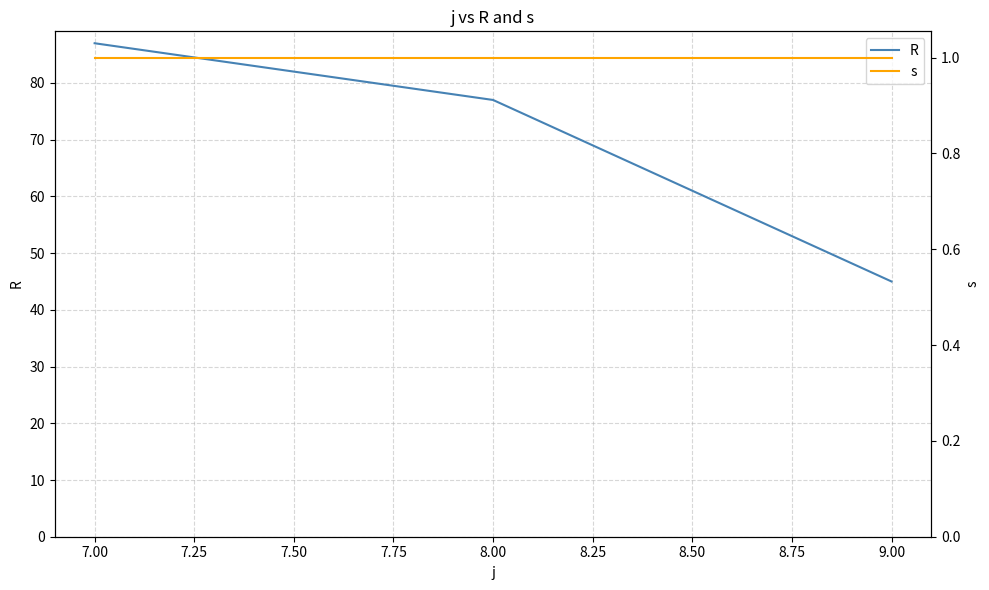

What is the greatest value displayed?

87